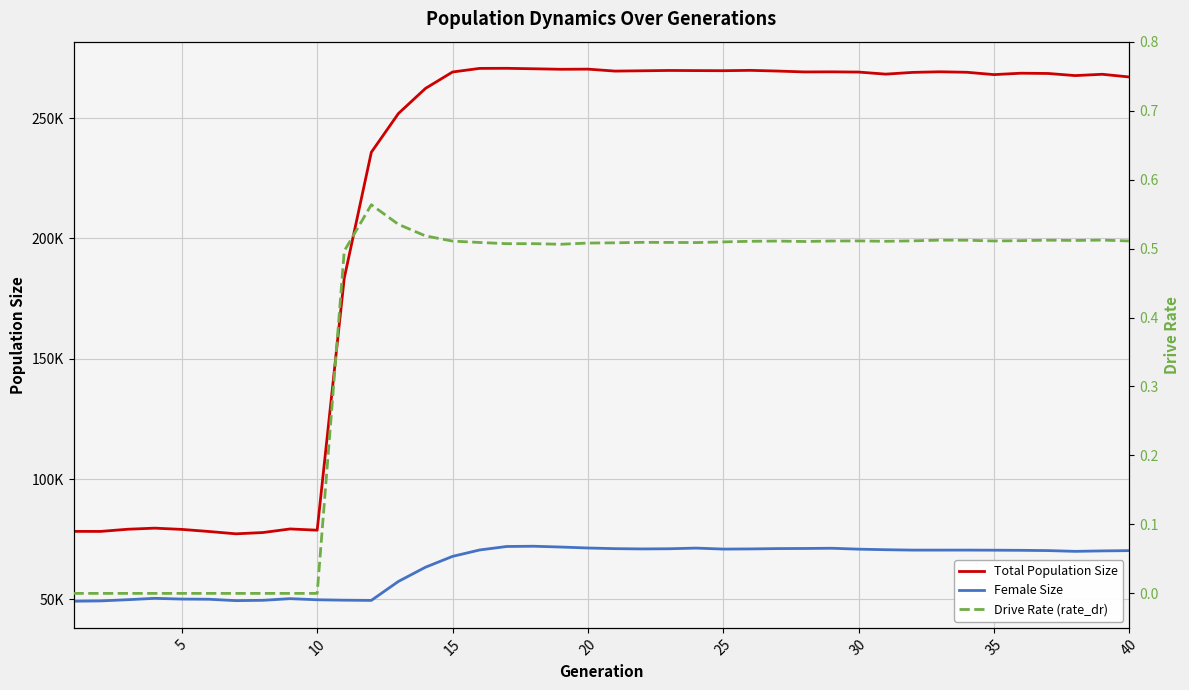

In Drive Rate (rate_dr), how many points are lower than both neighbors (excluding endpoints)?

6